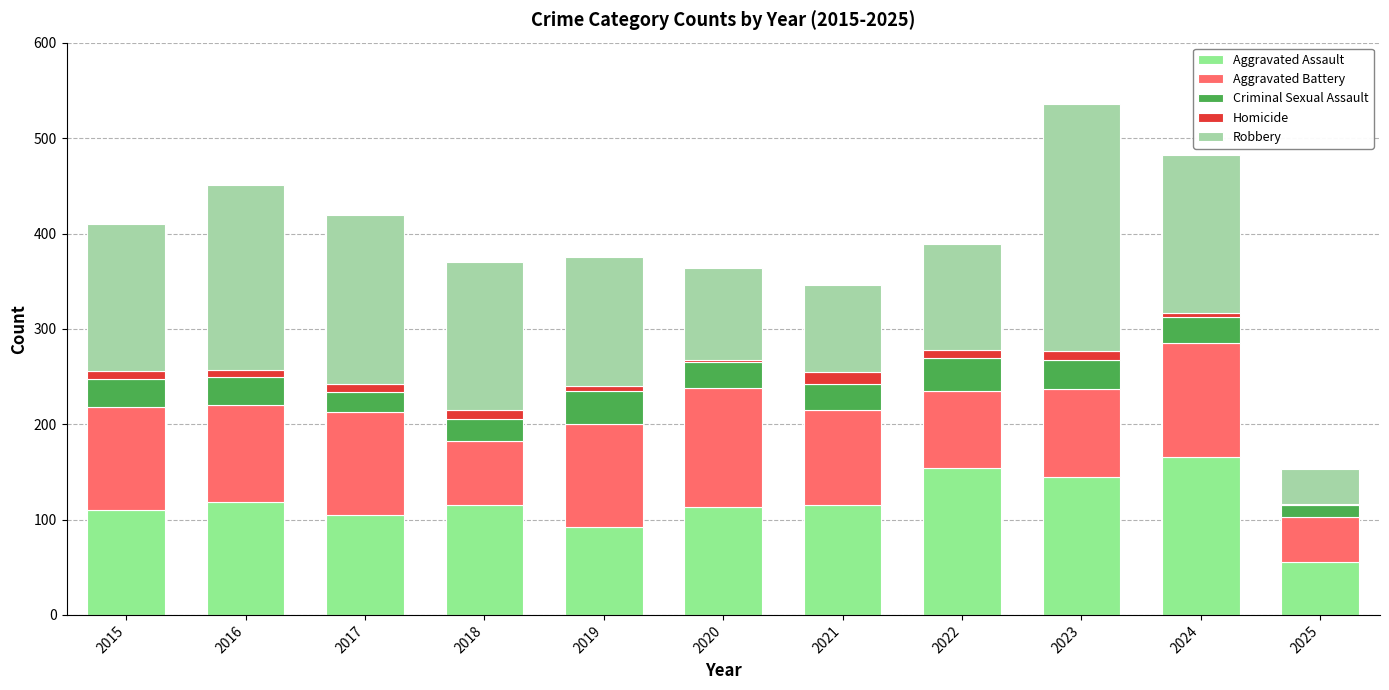

What is the difference between the maximum and second lowest values in the Homicide series?

11